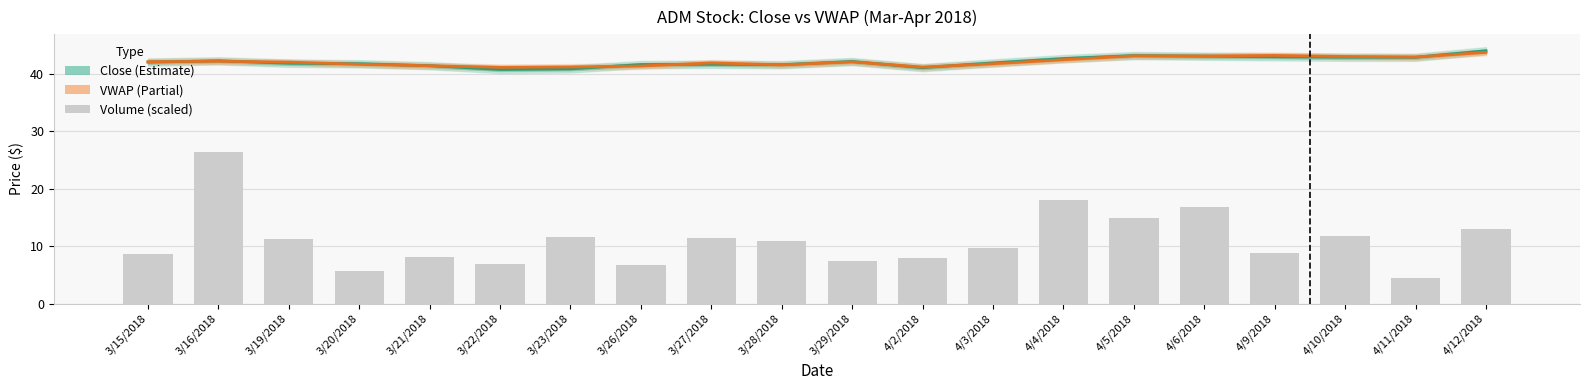

How many distinct data groups are displayed?

3